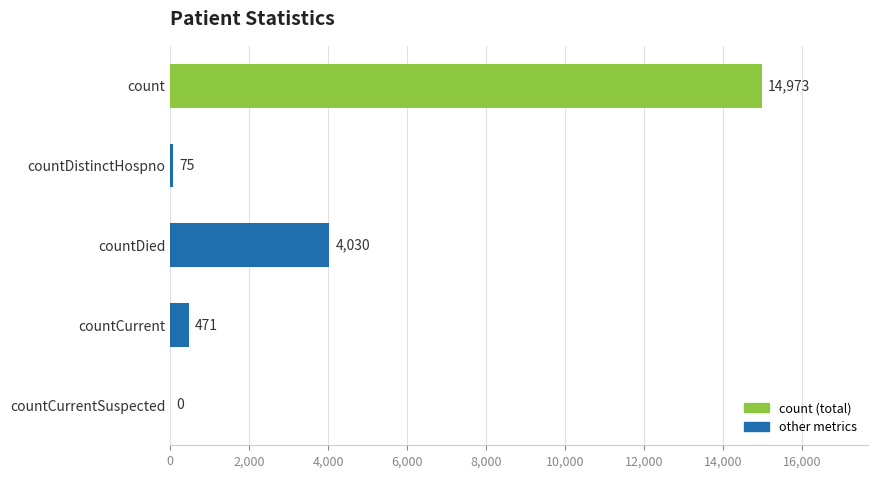

Between countCurrent and count, which is larger?

count